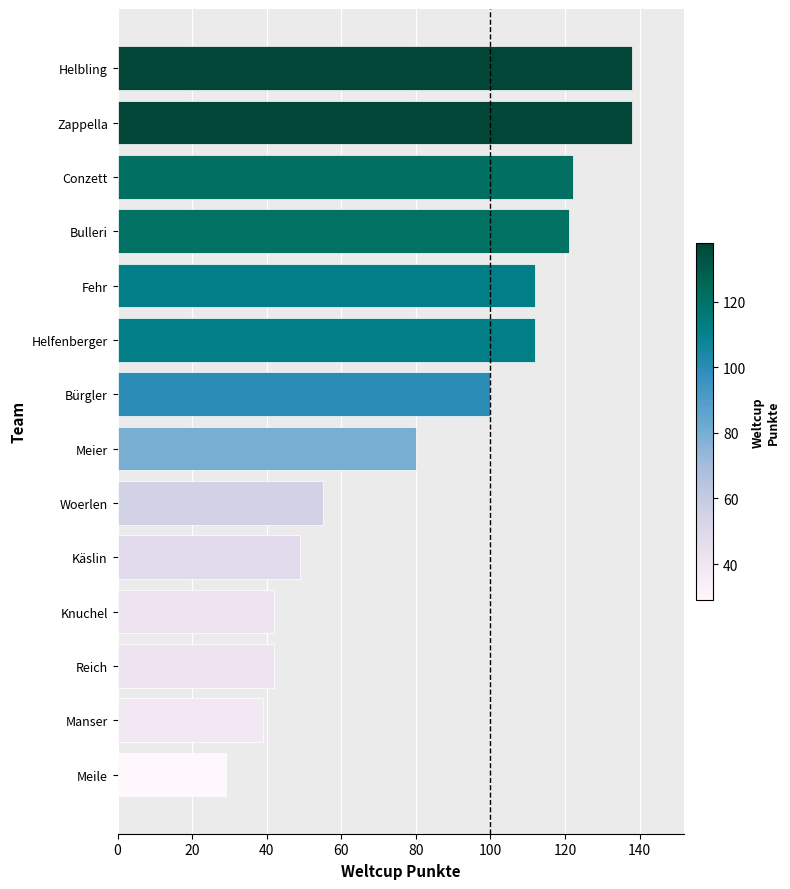

Reading bottom to top, extract all data points from this chart.

Meile=29	Manser=39	Reich=42	Knuchel=42	Käslin=49	Woerlen=55	Meier=80	Bürgler=100	Helfenberger=112	Fehr=112	Bulleri=121	Conzett=122	Zappella=138	Helbling=138